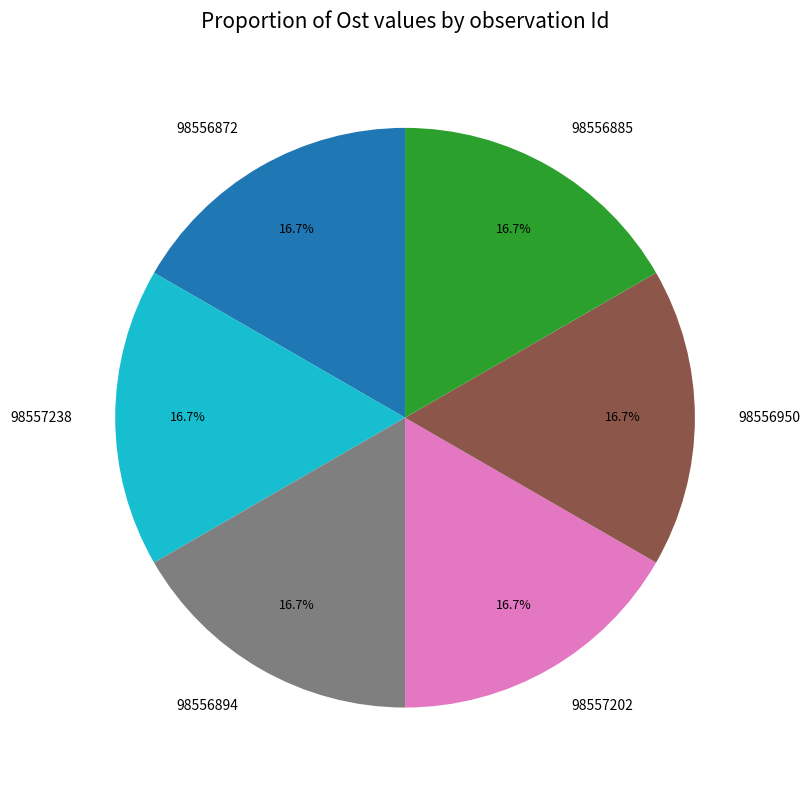

True or false: 98556885 accounts for 17% of the total.

True